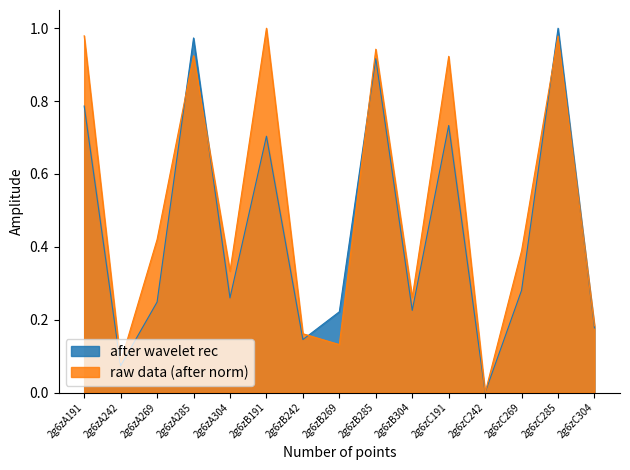

How many data points does each series have?

15